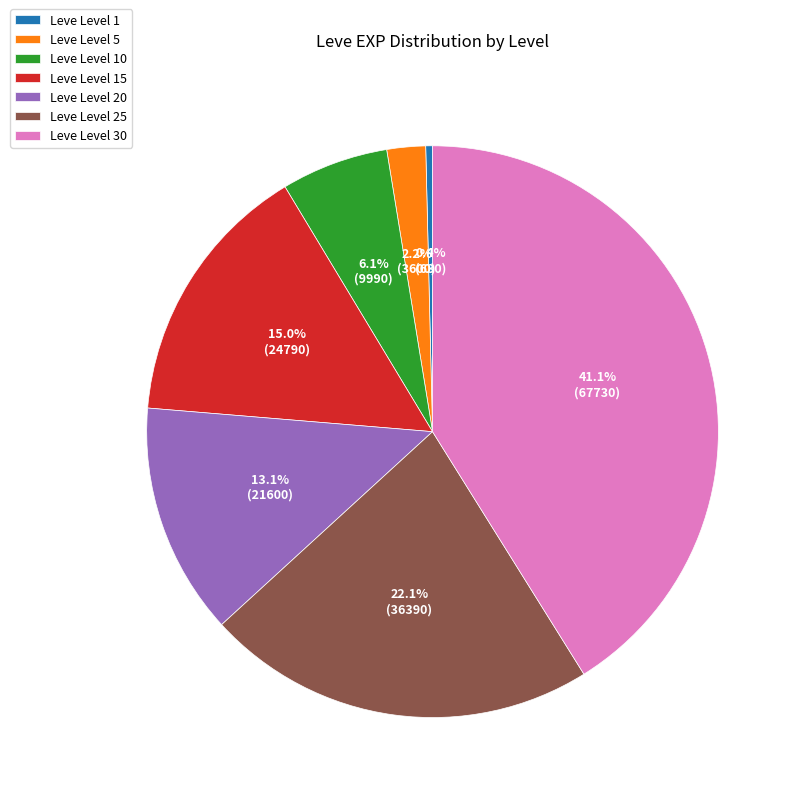

To the nearest percent, what is the difference between the largest and smallest slice percentages?

41%